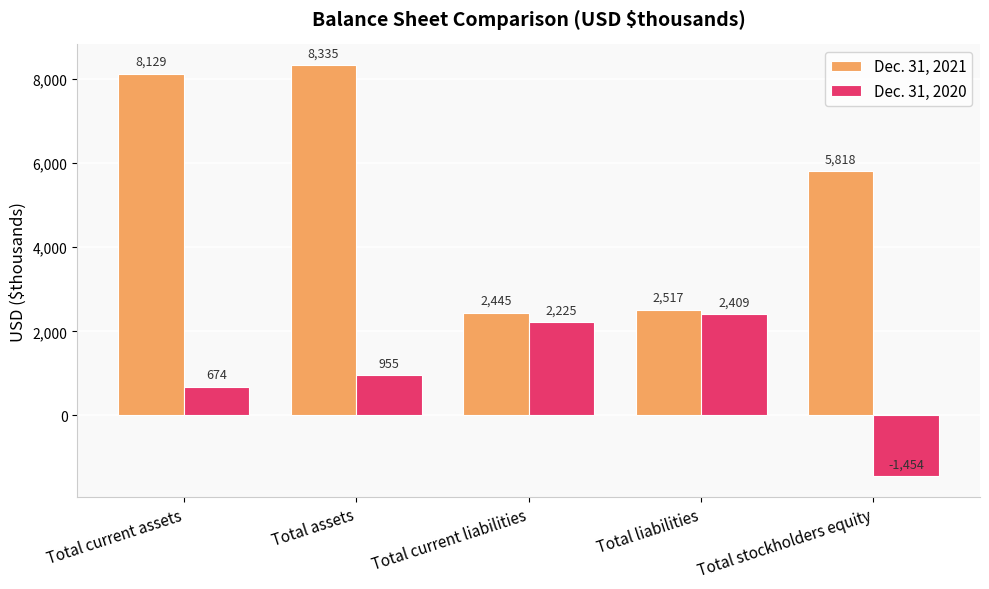

Which series changed the most between Total liabilities and Total stockholders equity?

Dec. 31, 2020